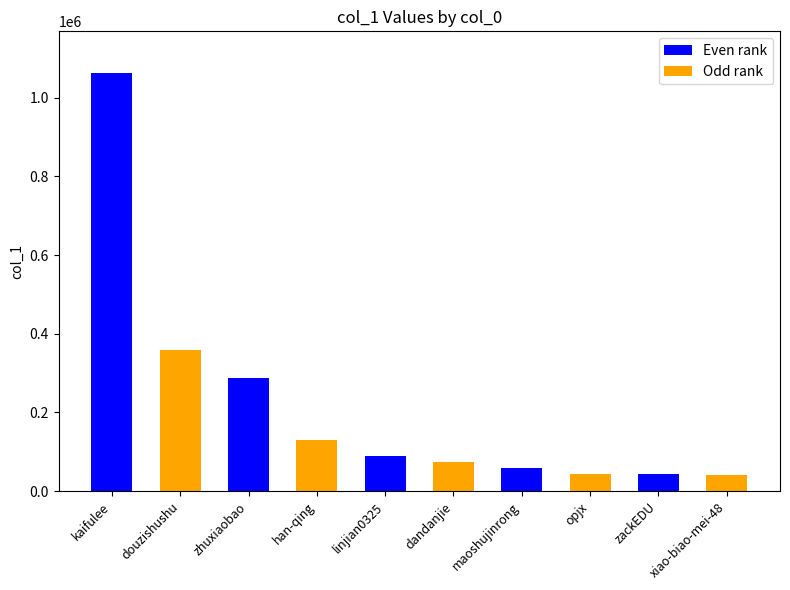

Is it true that the value at han-qing is 204526?

False